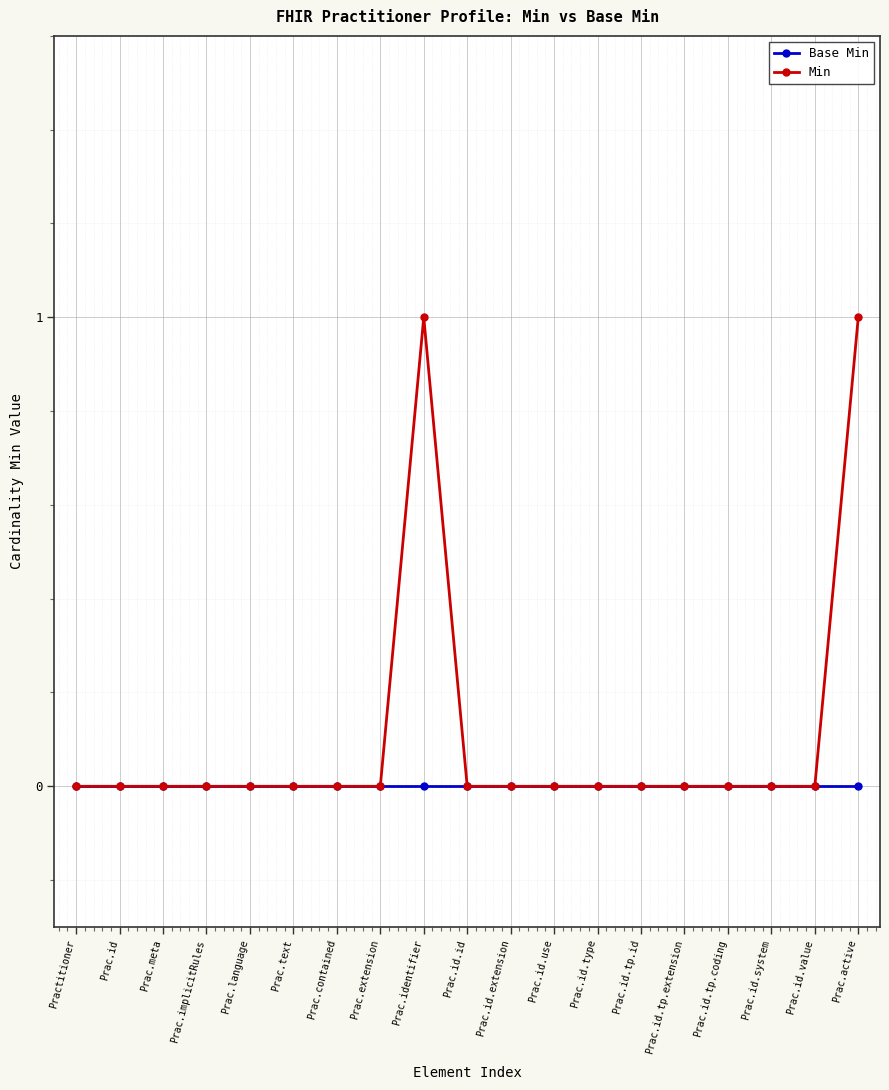

Which series changed the most between Prac.identifier and Prac.id.tp.id?

Min